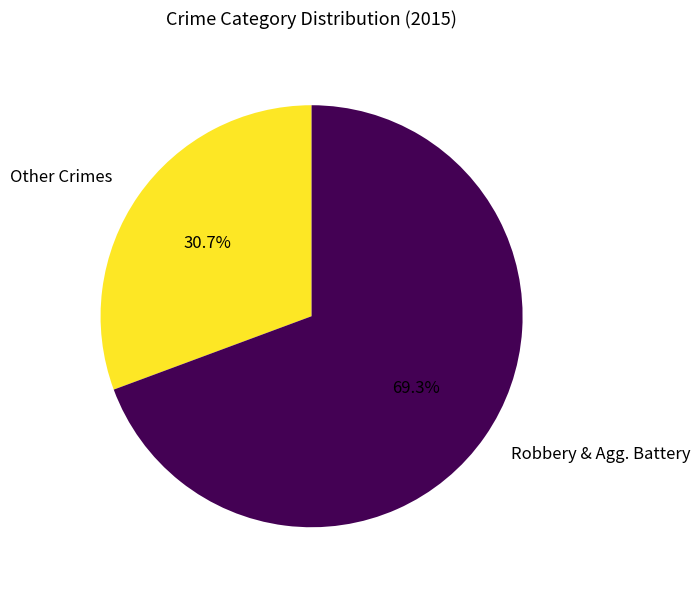

Between Robbery & Agg. Battery and Other Crimes, which is larger?

Robbery & Agg. Battery